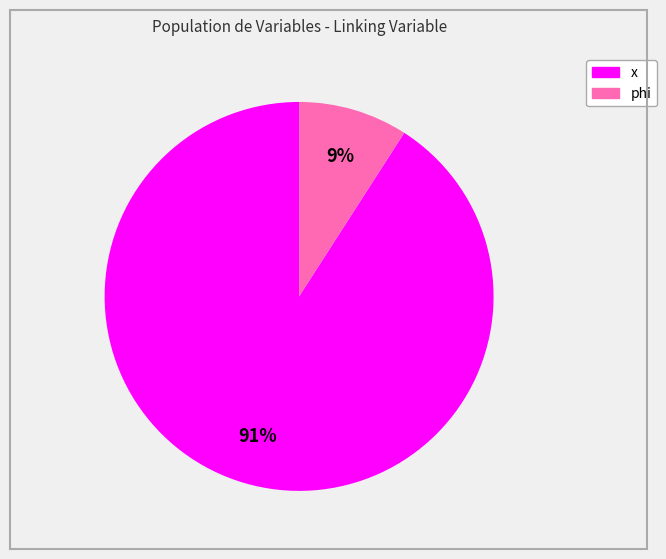

To the nearest percent, what is the difference between the largest and smallest slice percentages?

82%